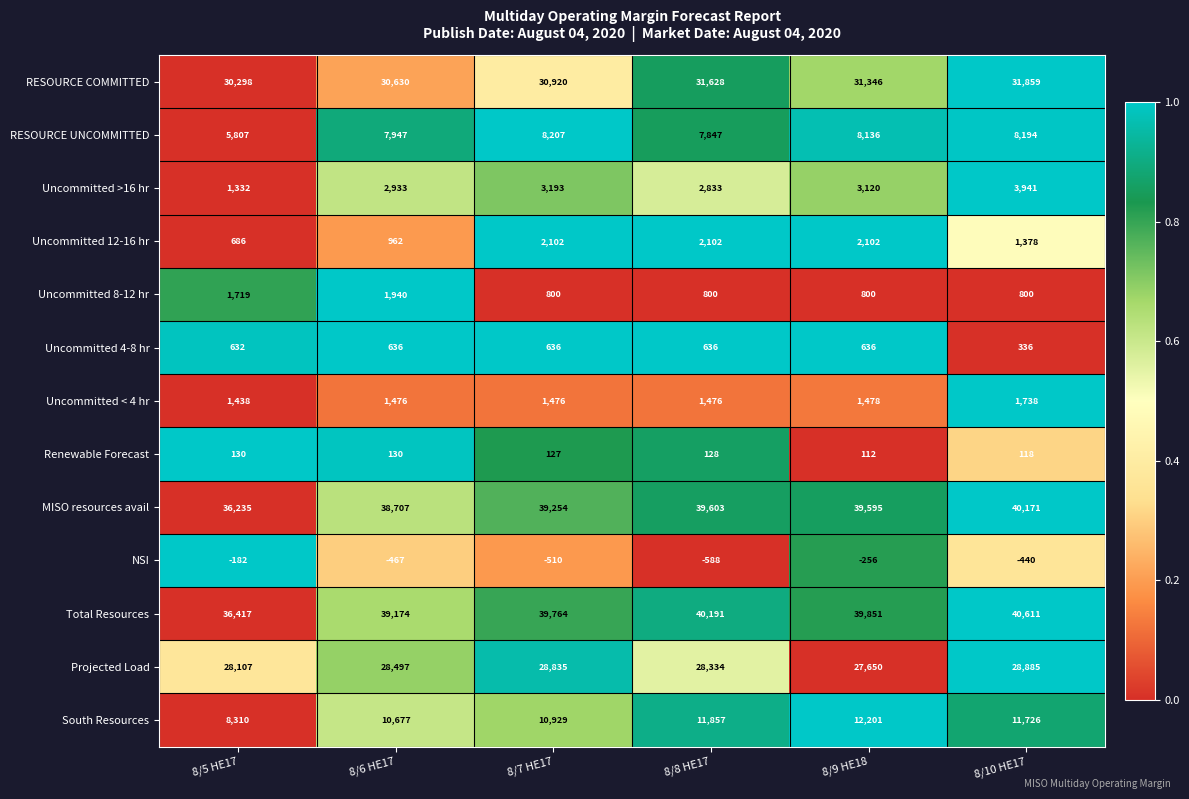

Count the number of data series in this chart.

13